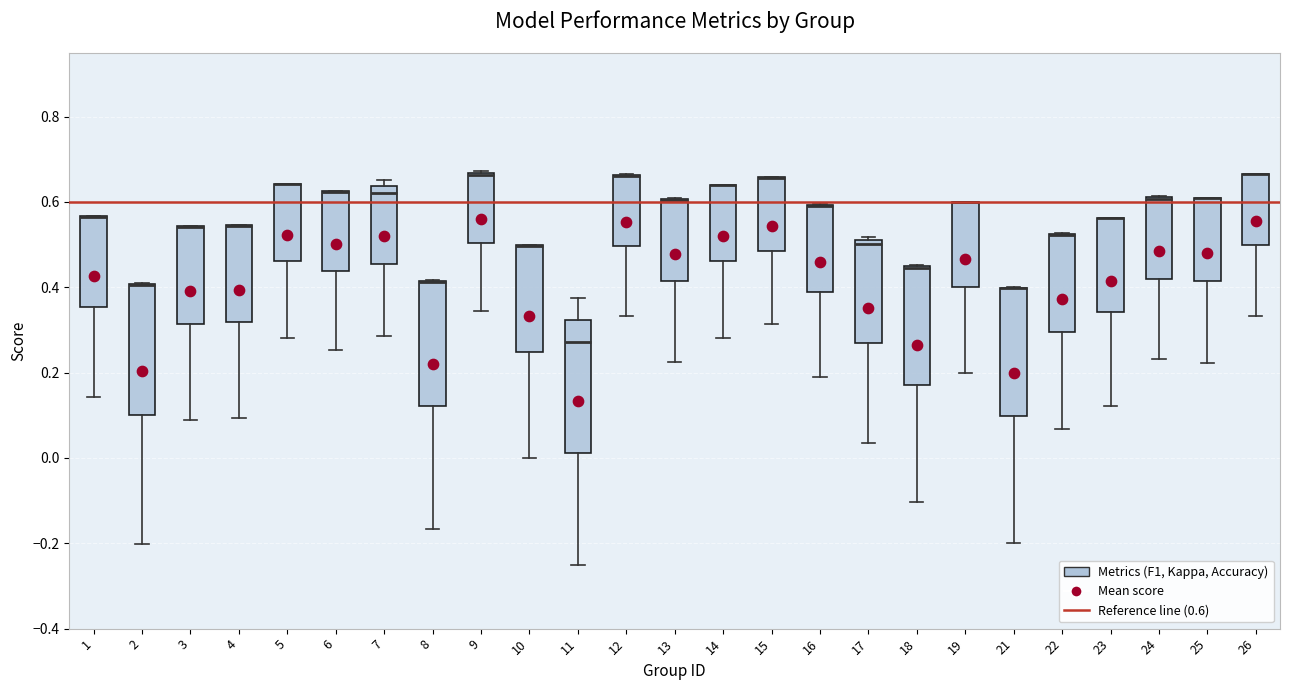

Reading left to right, read every box against the y-axis: the position of its median line, the range the box covers, and the ends of its whiskers. The values are not printed on the chart, so give them approximately, as read against the axis.

1: median 0.56 (drawn on the box's upper edge), box 0.36 to 0.56, whiskers 0.14 to 0.56
2: median 0.40 (drawn on the box's upper edge), box 0.10 to 0.40, whiskers -0.20 to 0.40
3: median 0.54 (drawn on the box's upper edge), box 0.32 to 0.54, whiskers 0.08 to 0.54
4: median 0.54 (drawn on the box's upper edge), box 0.32 to 0.54, whiskers 0.10 to 0.54
5: median 0.64 (drawn on the box's upper edge), box 0.46 to 0.64, whiskers 0.28 to 0.64
6: median 0.62 (drawn on the box's upper edge), box 0.44 to 0.62, whiskers 0.26 to 0.62
7: median 0.62, box 0.46 to 0.64, whiskers 0.28 to 0.66
8: median 0.42 (drawn on the box's upper edge), box 0.12 to 0.42, whiskers -0.16 to 0.42
9: median 0.66 (drawn on the box's upper edge), box 0.50 to 0.66, whiskers 0.34 to 0.68
10: median 0.50 (drawn on the box's upper edge), box 0.24 to 0.50, whiskers 0.00 to 0.50
11: median 0.28, box 0.02 to 0.32, whiskers -0.24 to 0.38
12: median 0.66 (drawn on the box's upper edge), box 0.50 to 0.66, whiskers 0.34 to 0.66
13: median 0.60 (drawn on the box's upper edge), box 0.42 to 0.60, whiskers 0.22 to 0.60
14: median 0.64 (drawn on the box's upper edge), box 0.46 to 0.64, whiskers 0.28 to 0.64
15: median 0.66 (drawn on the box's upper edge), box 0.48 to 0.66, whiskers 0.32 to 0.66
16: median 0.58 (drawn on the box's upper edge), box 0.38 to 0.60, whiskers 0.20 to 0.60
17: median 0.50 (just below the box's upper edge), box 0.26 to 0.50, whiskers 0.04 to 0.52
18: median 0.44 (drawn on the box's upper edge), box 0.18 to 0.44, whiskers -0.10 to 0.46
19: median 0.60 (drawn on the box's upper edge), box 0.40 to 0.60, whiskers 0.20 to 0.60
21: median 0.40 (drawn on the box's upper edge), box 0.10 to 0.40, whiskers -0.20 to 0.40
22: median 0.52 (drawn on the box's upper edge), box 0.30 to 0.52, whiskers 0.06 to 0.52
23: median 0.56 (drawn on the box's upper edge), box 0.34 to 0.56, whiskers 0.12 to 0.56
24: median 0.60 (drawn on the box's upper edge), box 0.42 to 0.62, whiskers 0.24 to 0.62
25: median 0.60 (drawn on the box's upper edge), box 0.42 to 0.60, whiskers 0.22 to 0.62
26: median 0.66 (drawn on the box's upper edge), box 0.50 to 0.66, whiskers 0.34 to 0.66